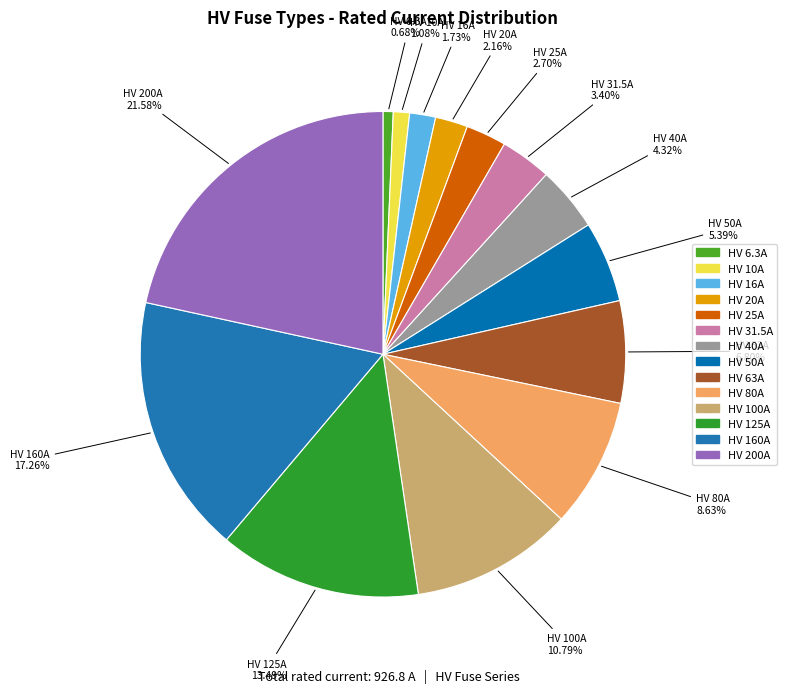

What percentage is the HV 25A slice, to the nearest percent?

3%